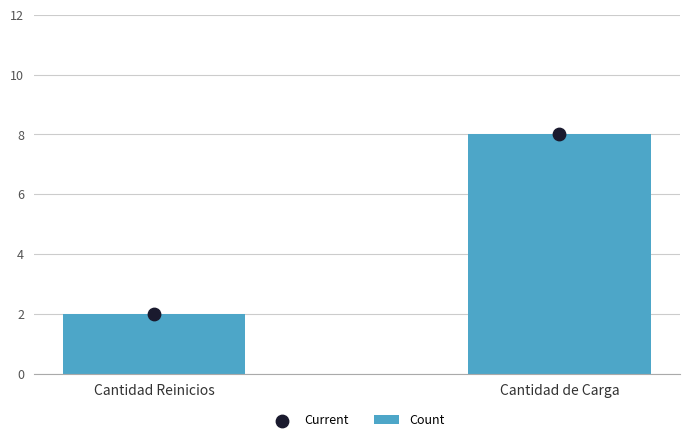

What are all the series names shown in the legend?

Count, Current